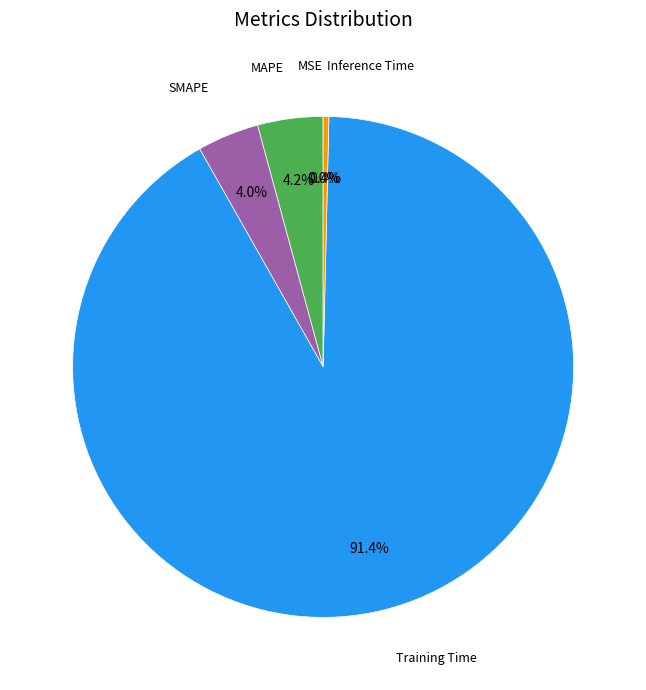

Is there a majority slice in this chart?

Yes